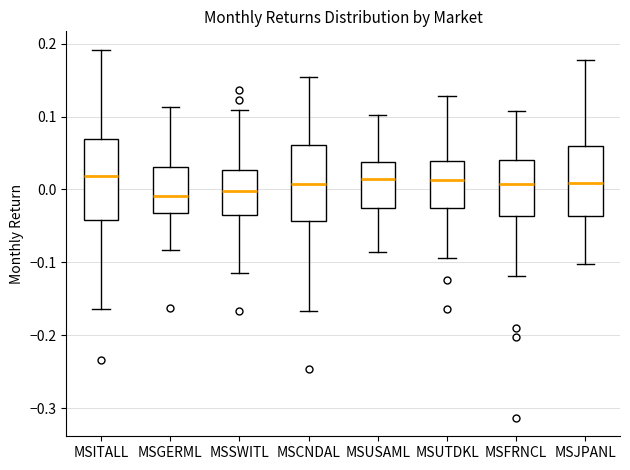

Reading left to right, read every box against the y-axis: the position of its median line, the range the box covers, and the ends of its whiskers. The values are not printed on the chart, so give them approximately, as read against the axis.

MSITALL: median 0.02, box -0.04 to 0.07, whiskers -0.16 to 0.19
MSGERML: median -0.01, box -0.03 to 0.03, whiskers -0.08 to 0.11
MSSWITL: median 0.00, box -0.03 to 0.03, whiskers -0.11 to 0.11
MSCNDAL: median 0.01, box -0.04 to 0.06, whiskers -0.17 to 0.15
MSUSAML: median 0.01, box -0.03 to 0.04, whiskers -0.09 to 0.10
MSUTDKL: median 0.01, box -0.03 to 0.04, whiskers -0.09 to 0.13
MSFRNCL: median 0.01, box -0.04 to 0.04, whiskers -0.12 to 0.11
MSJPANL: median 0.01, box -0.04 to 0.06, whiskers -0.10 to 0.18